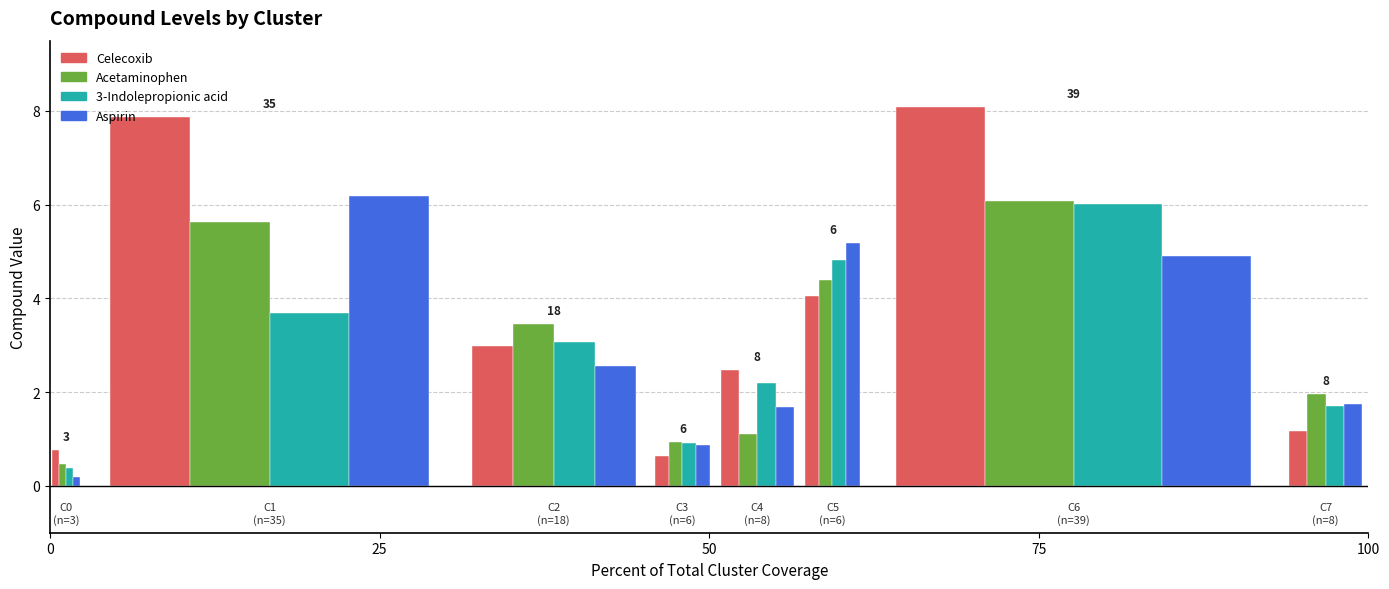

What is the smallest value displayed?

0.2